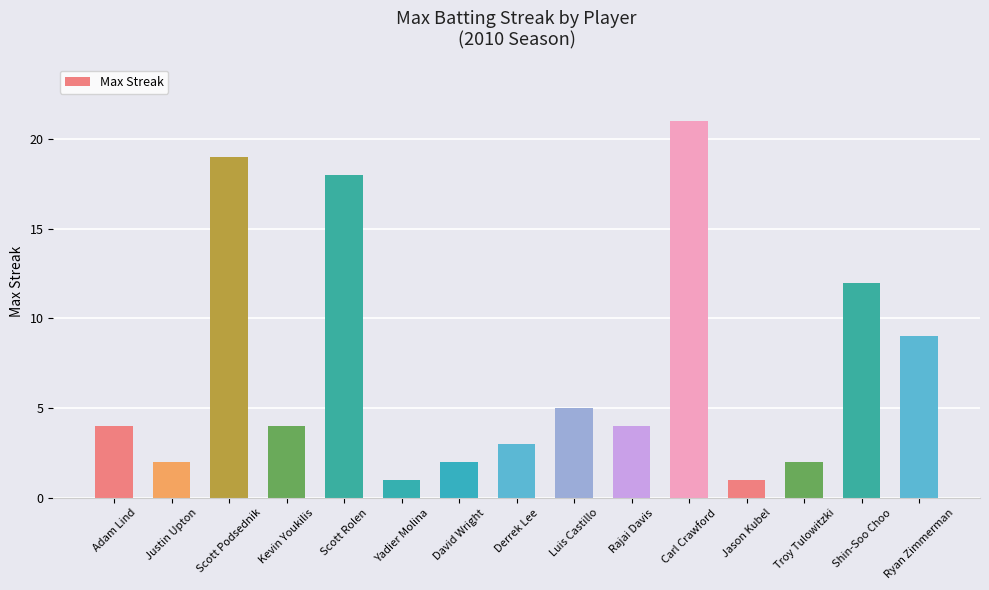

What is the ratio of the value at David Wright to the value at Ryan Zimmerman?

0.2